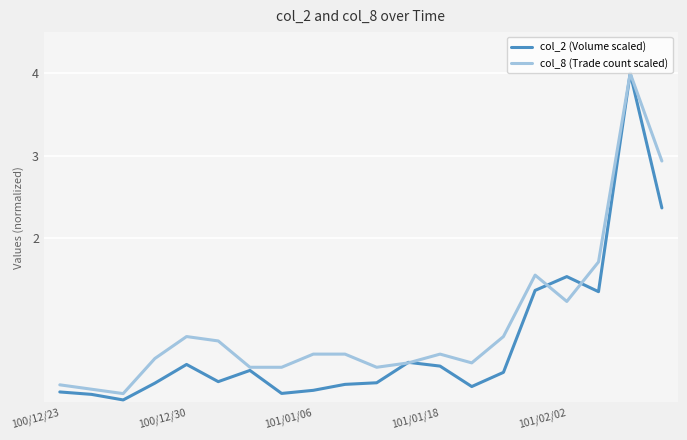

What are all the series names shown in the legend?

col_2 (Volume scaled), col_8 (Trade count scaled)